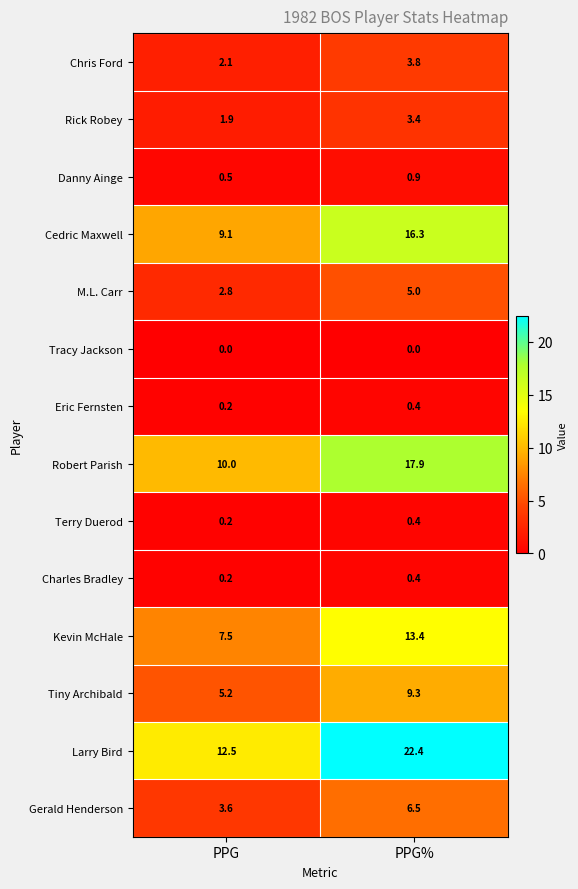

What value does the Rick Robey series have at PPG?

1.9